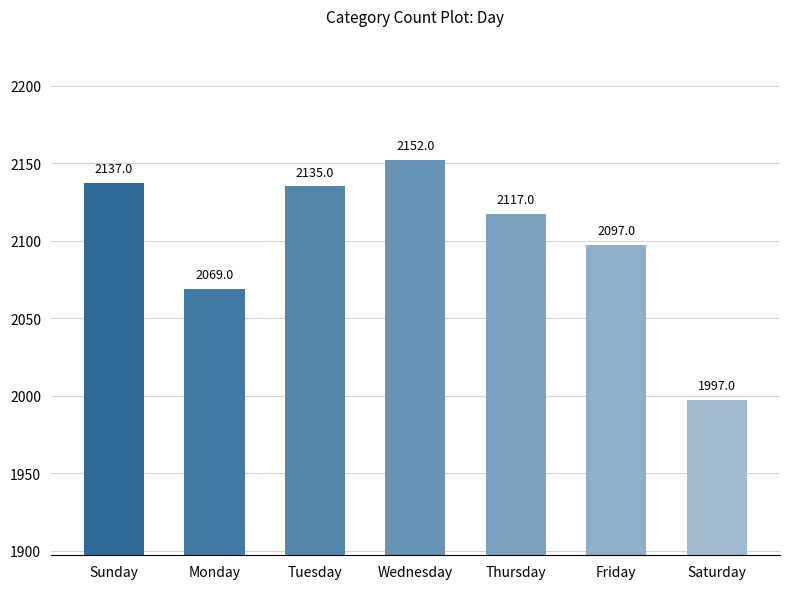

How many series are shown in this chart?

1